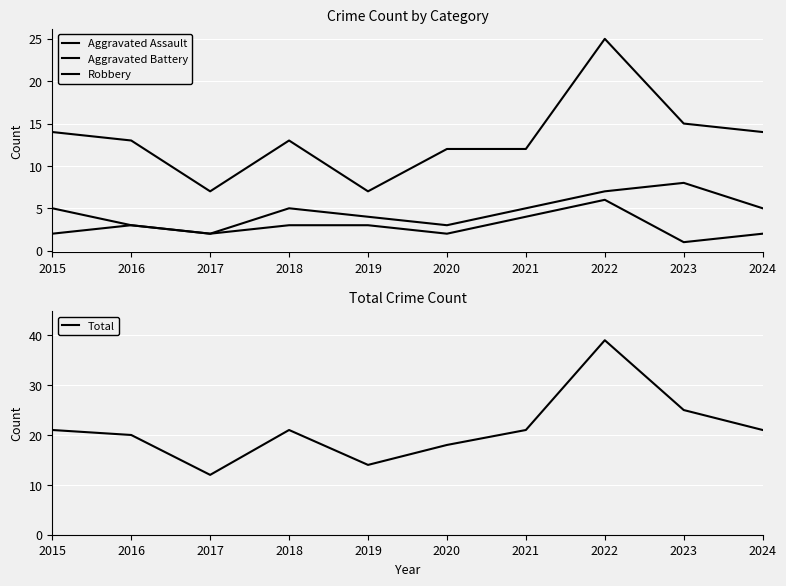

List the series in order of their peak value, lowest first.

Aggravated Assault, Aggravated Battery, Robbery, Total